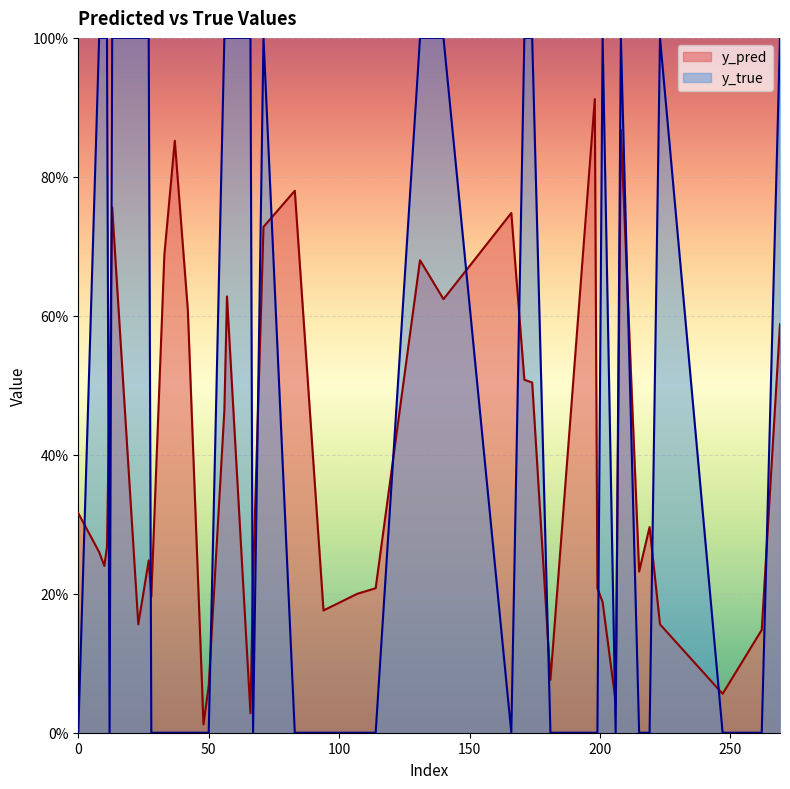

True or false: y_true has a value of 0.0 at 198.

True